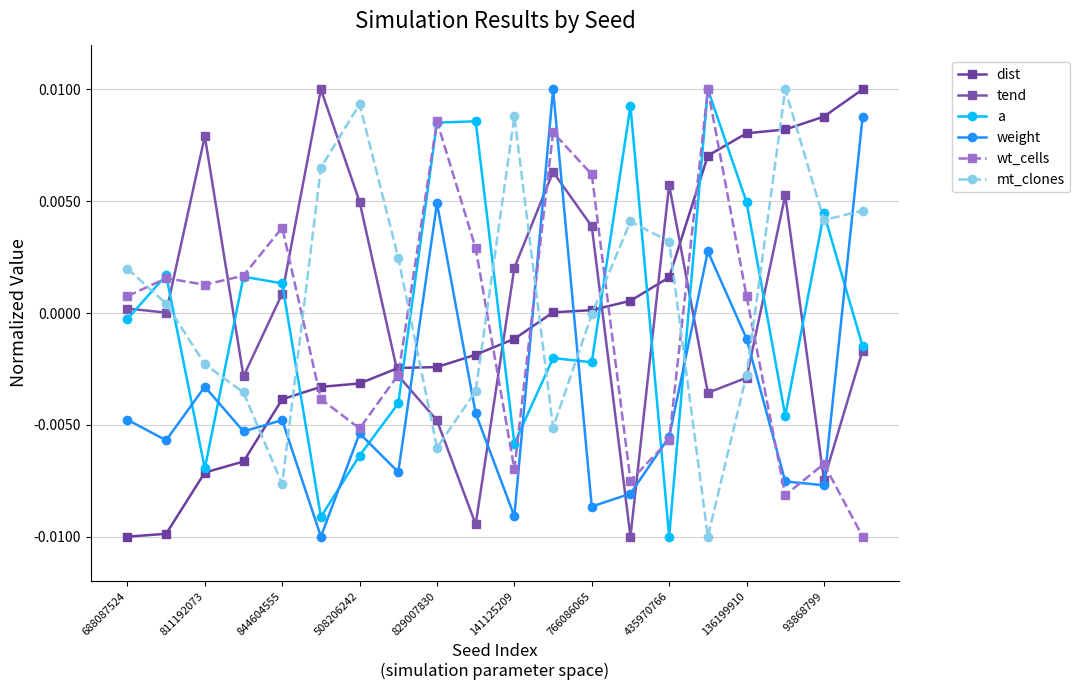

How many values in the weight series are below 0?

16